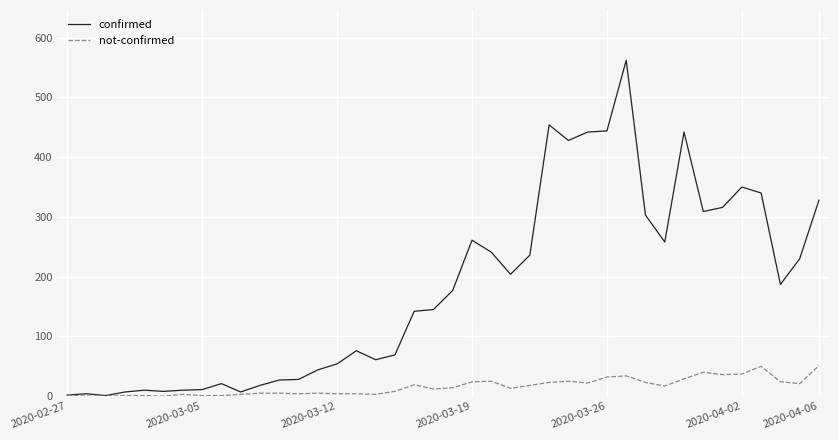

What is the maximum value for confirmed?

562